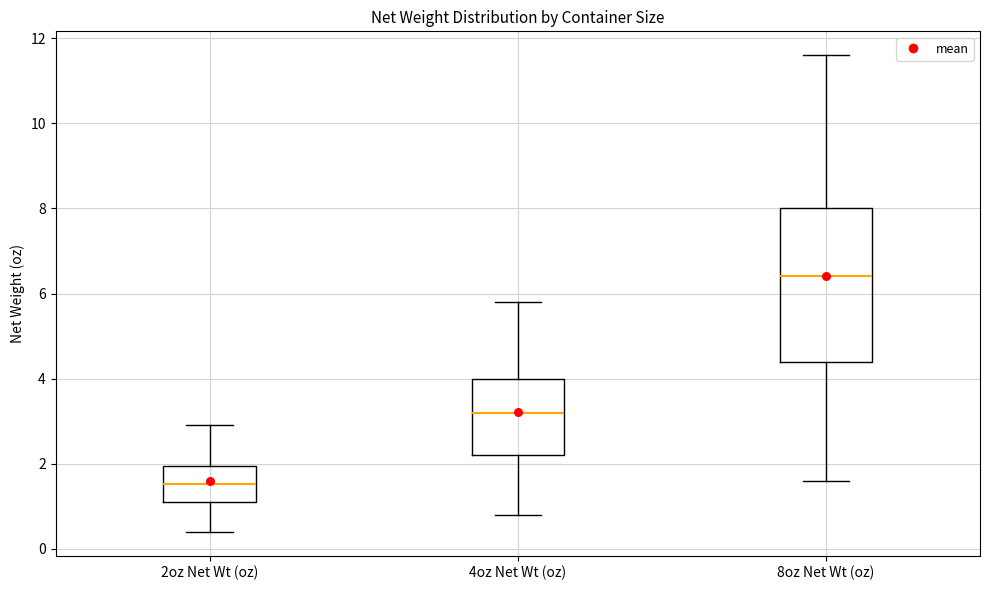

Reading left to right, transcribe this box plot: for each box, give where its median line is, the range the box spans, and where its two whiskers end, as read against the y-axis. The values are not printed on the chart, so give them approximately, as read against the axis.

2oz Net Wt (oz): median 1.6, box 1.2 to 2.0, whiskers 0.4 to 3.0
4oz Net Wt (oz): median 3.2, box 2.2 to 4.0, whiskers 0.8 to 5.8
8oz Net Wt (oz): median 6.4, box 4.4 to 8.0, whiskers 1.6 to 11.6